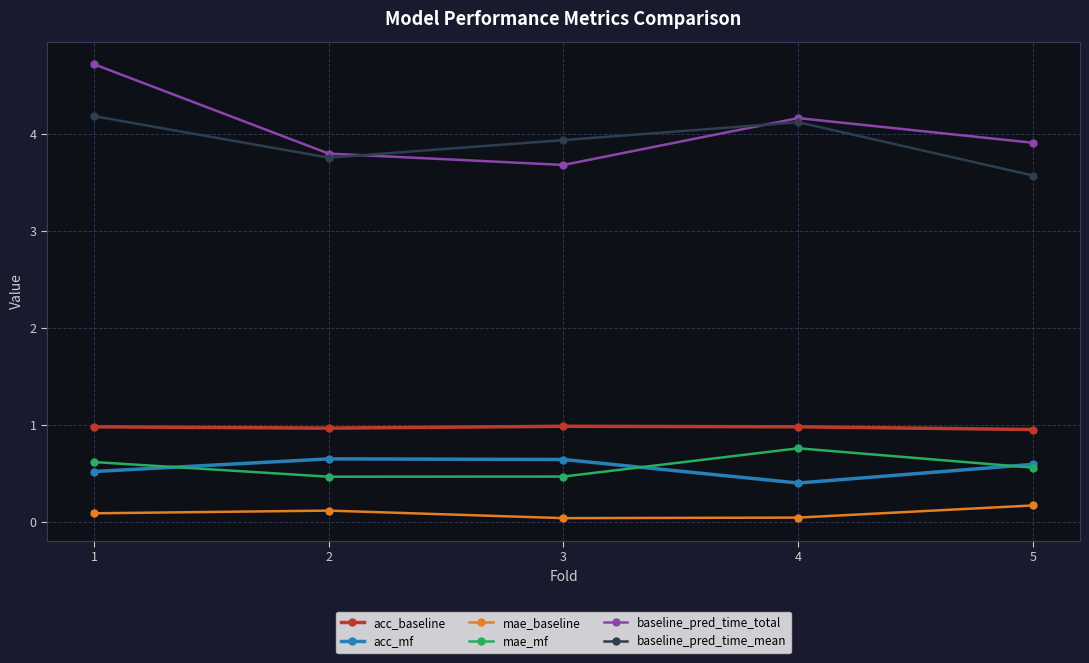

The value of baseline_pred_time_mean at 5 is 3.6. True or false?

True